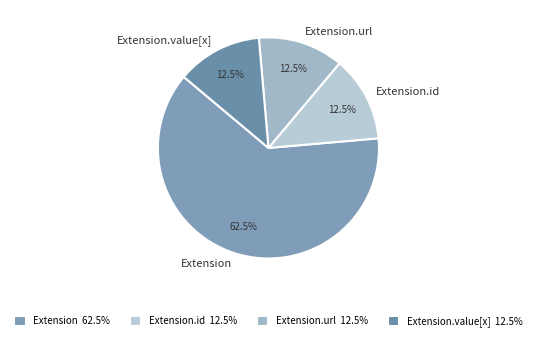

How many slices are in this pie chart?

4